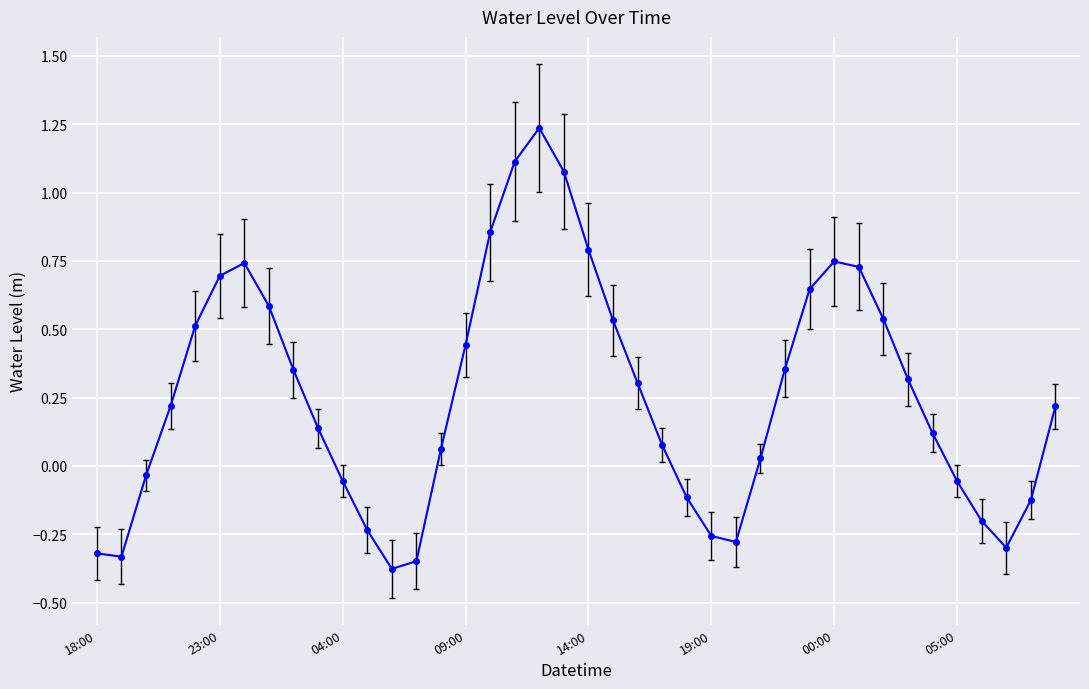

How many points are higher than both their immediate neighbors (excluding endpoints)?

3